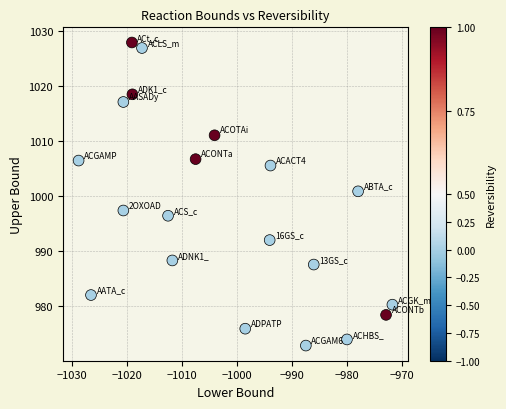

What is the range of X values (max minus min)?

57.0